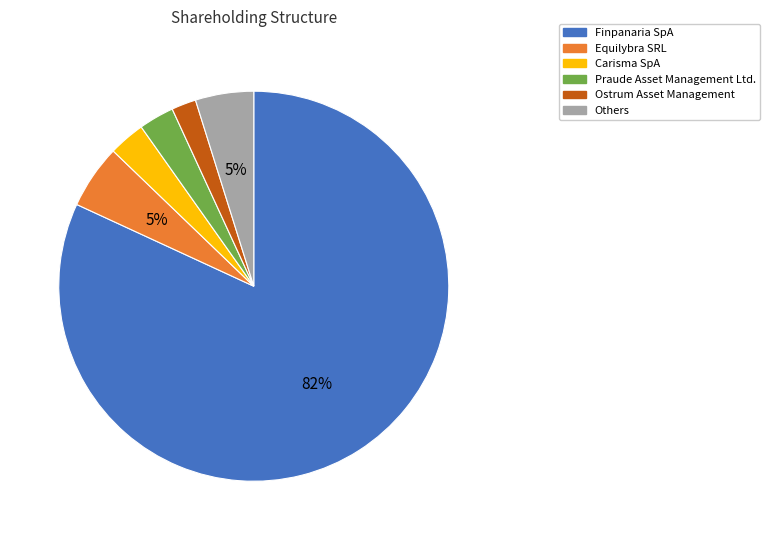

The Carisma SpA slice represents 17% of the pie. True or false?

False